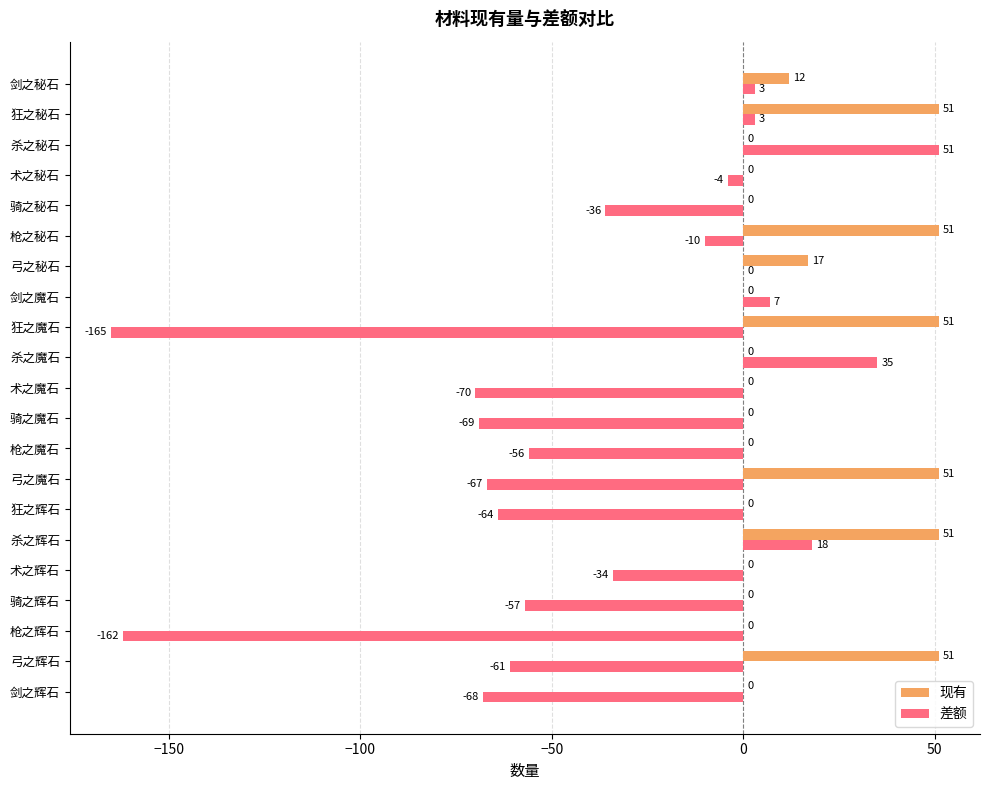

Which series has the largest total across all categories?

现有